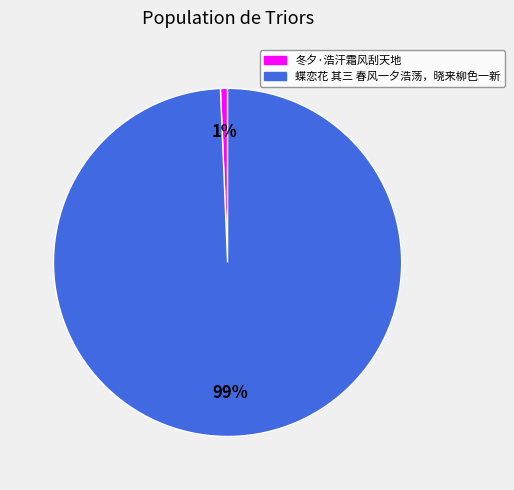

Is it true that 冬夕·浩汗霜风刮天地 is 11% of the pie?

False